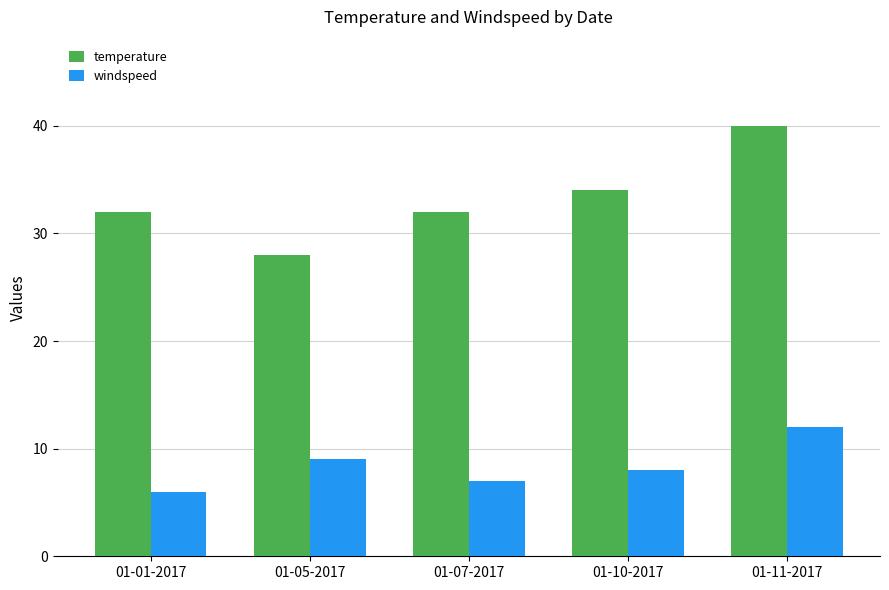

What are all the series names shown in the legend?

temperature, windspeed